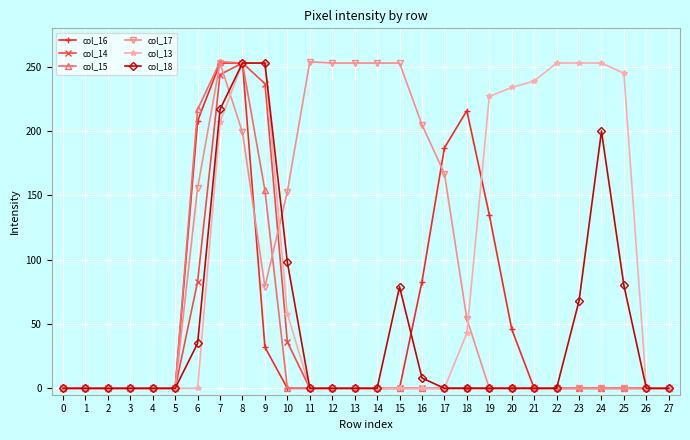

True or false: col_17 has a value of 152 at 2.

False